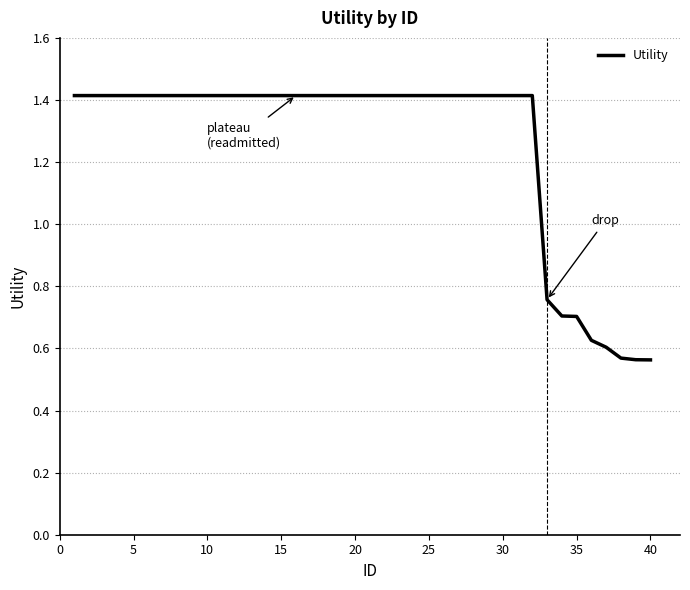

What is the greatest value displayed?

1.4